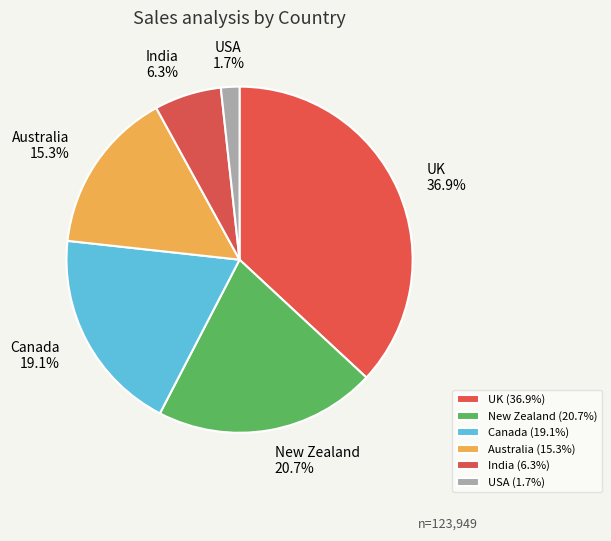

Is Canada the majority of the pie?

No